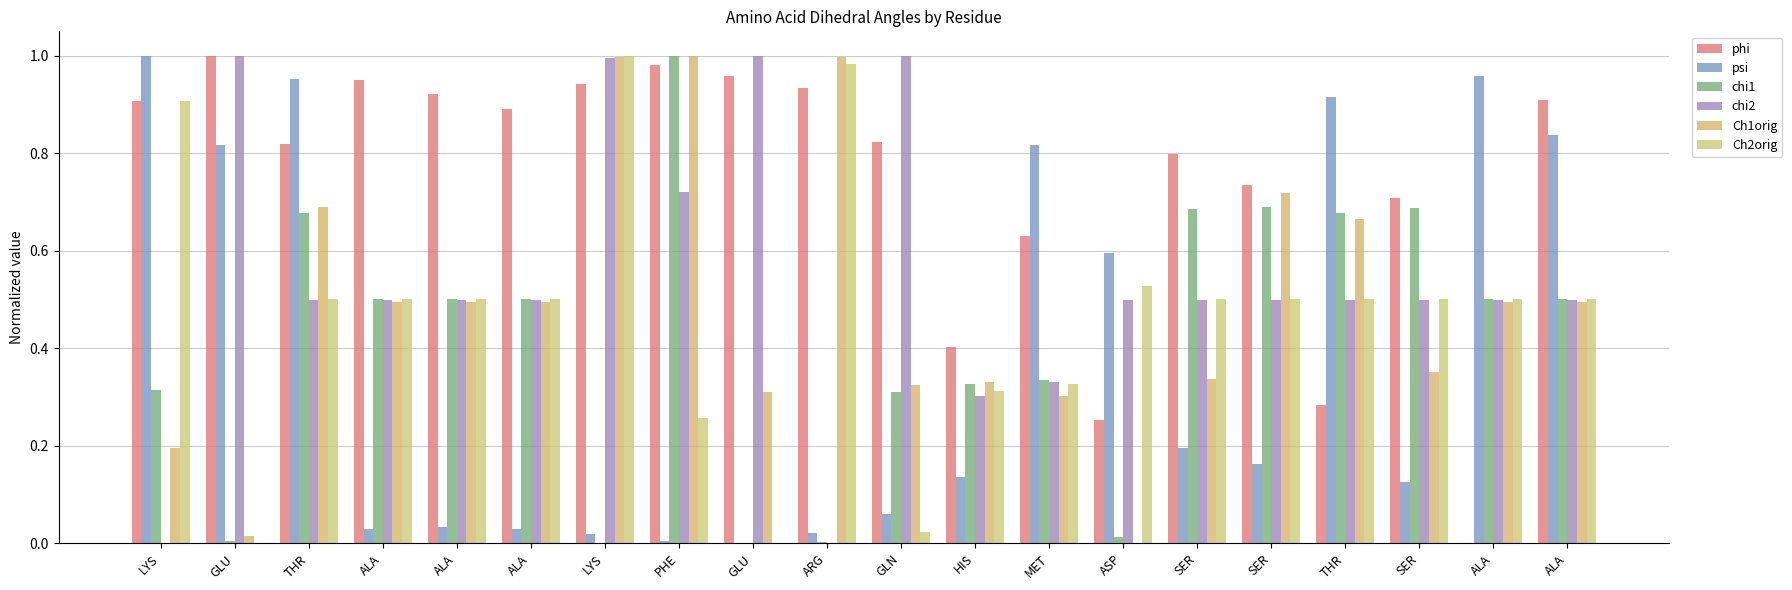

What is the total value across all series at ALA?

3.0